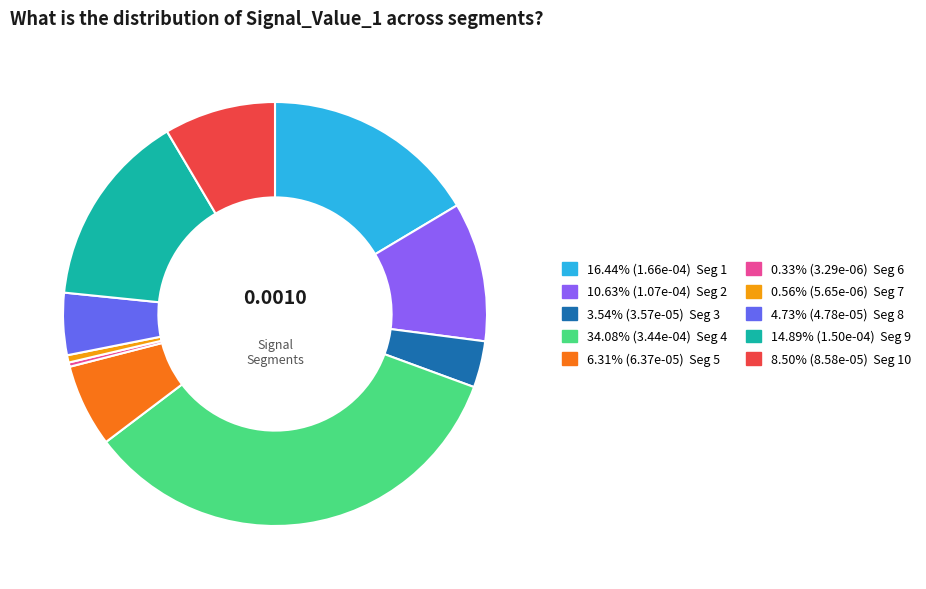

Is there any slice that represents more than half of the pie?

No